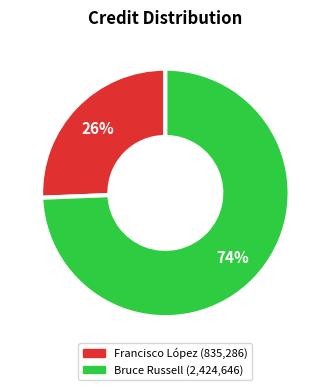

To the nearest percent, what is the average slice percentage?

50%